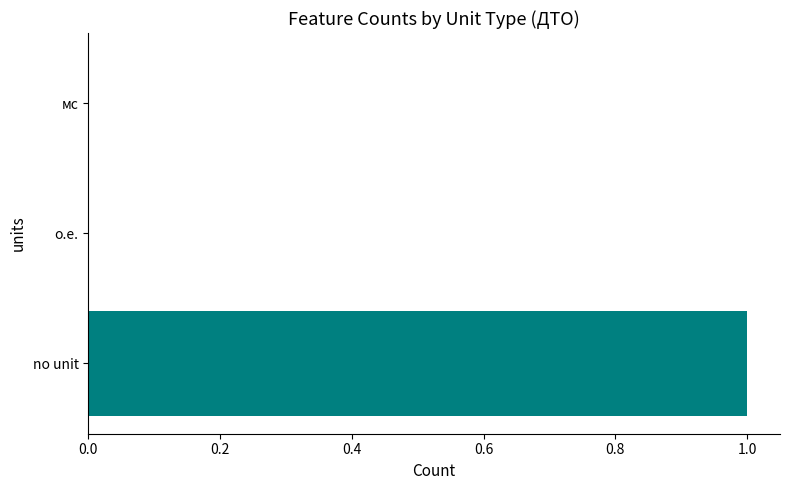

True or false: the data shows 0 at о.е..

True